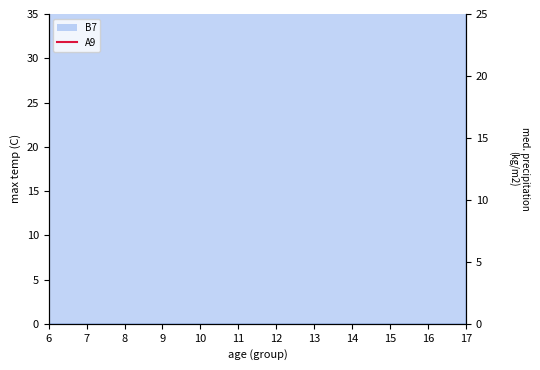

Approximately how many times larger is the value at 12 compared to 8?

1.4